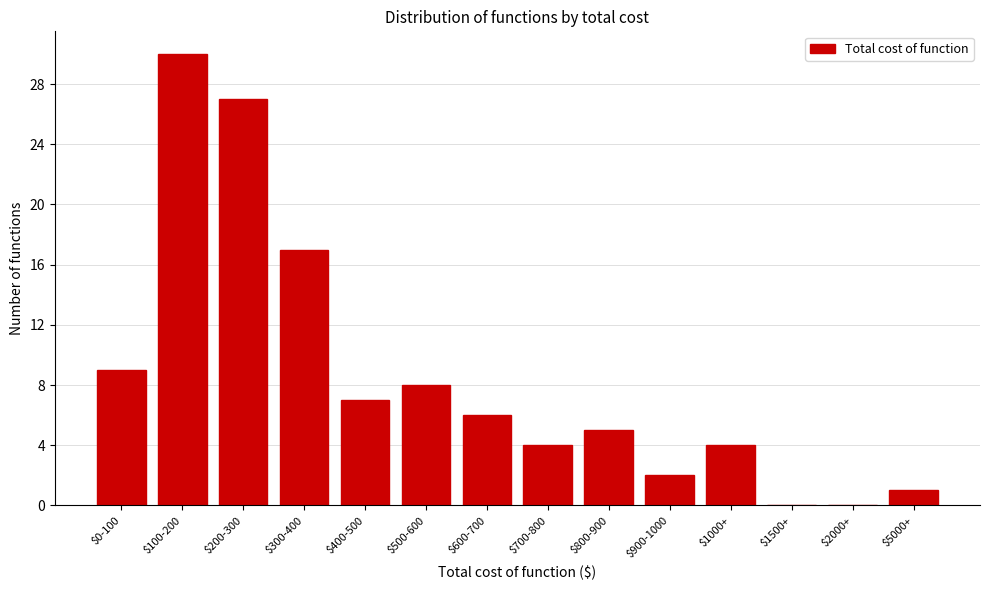

What is the sum of all values?

120